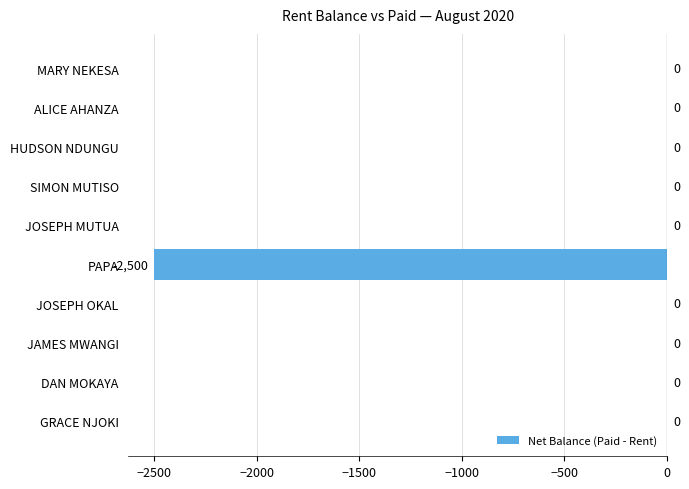

True or false: the data shows 0 at JAMES MWANGI.

True